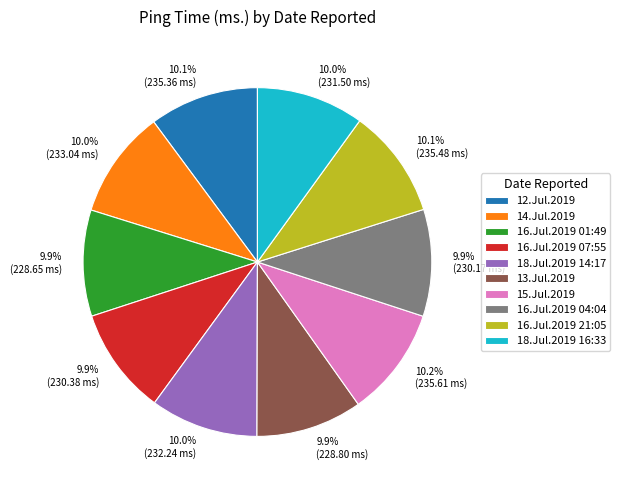

Does 14.Jul.2019 account for over 50% of the chart?

No